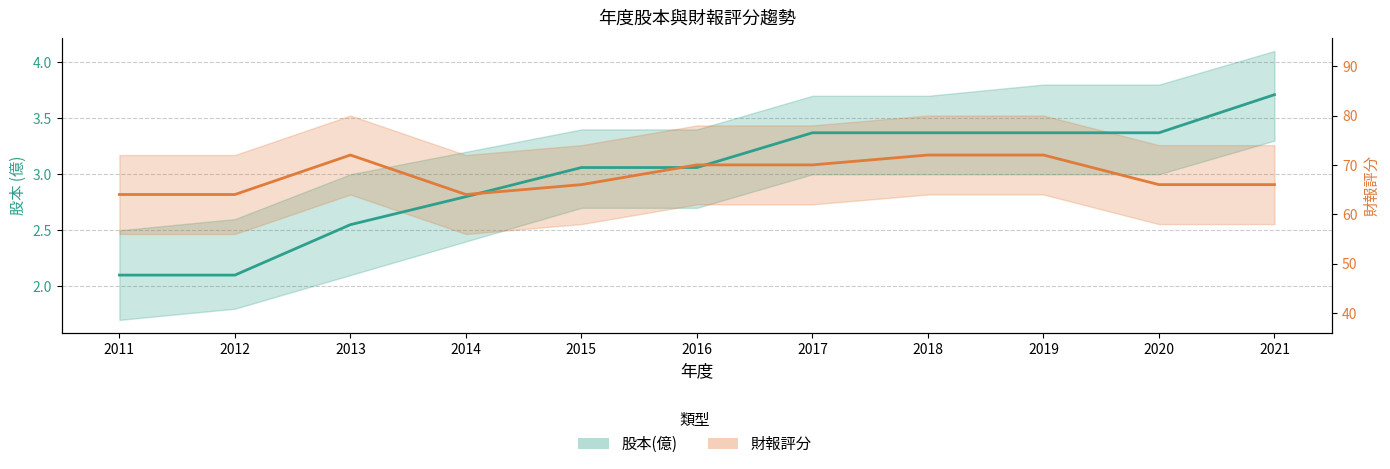

Is it true that 股本(億) equals 3.4 at 2020?

True